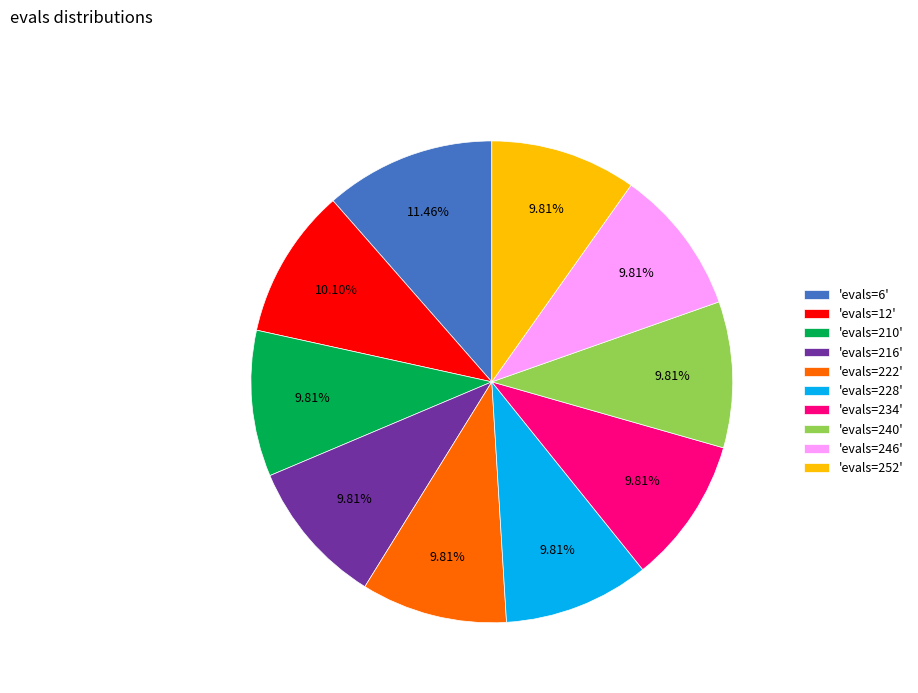

Do 'evals=216' and 'evals=12' together represent more than half of the pie?

No